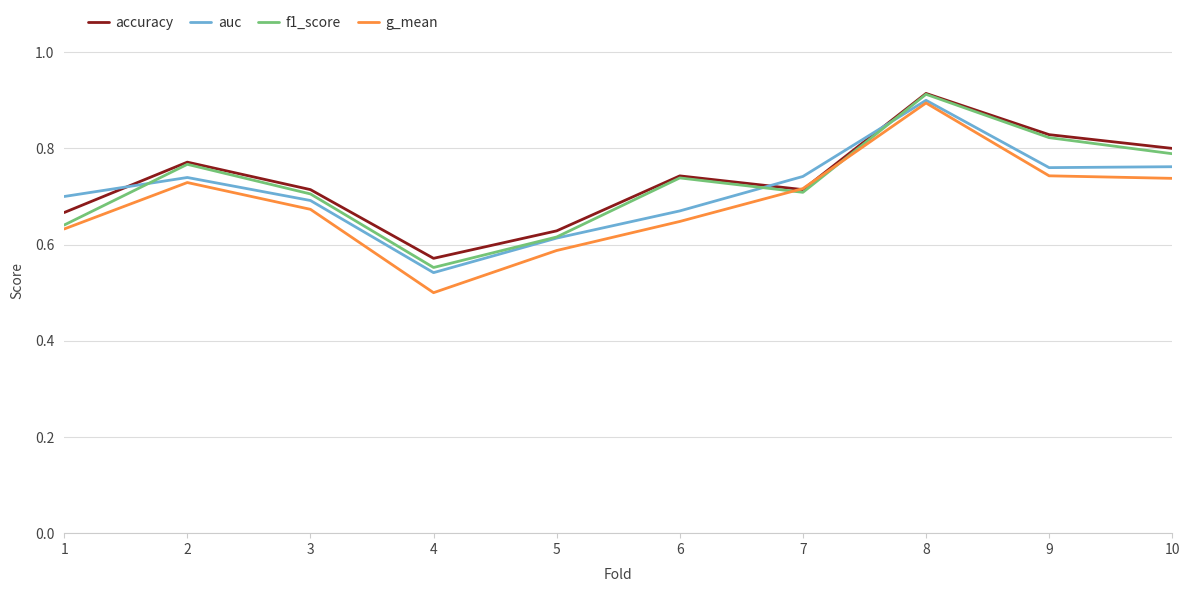

Which series changed the most between 3 and 7?

auc